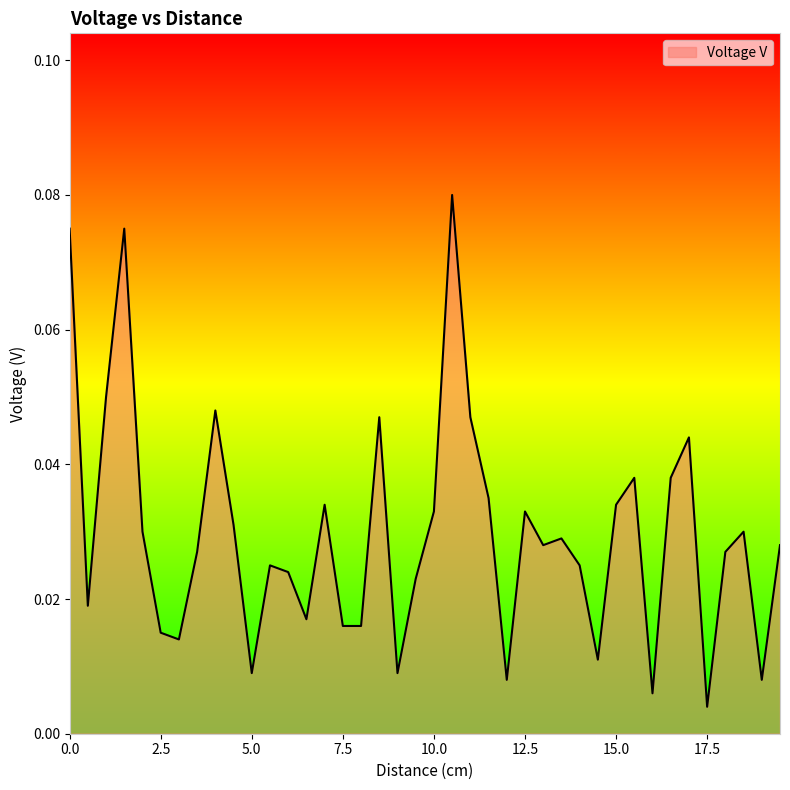

How many lines are shown in the chart?

1